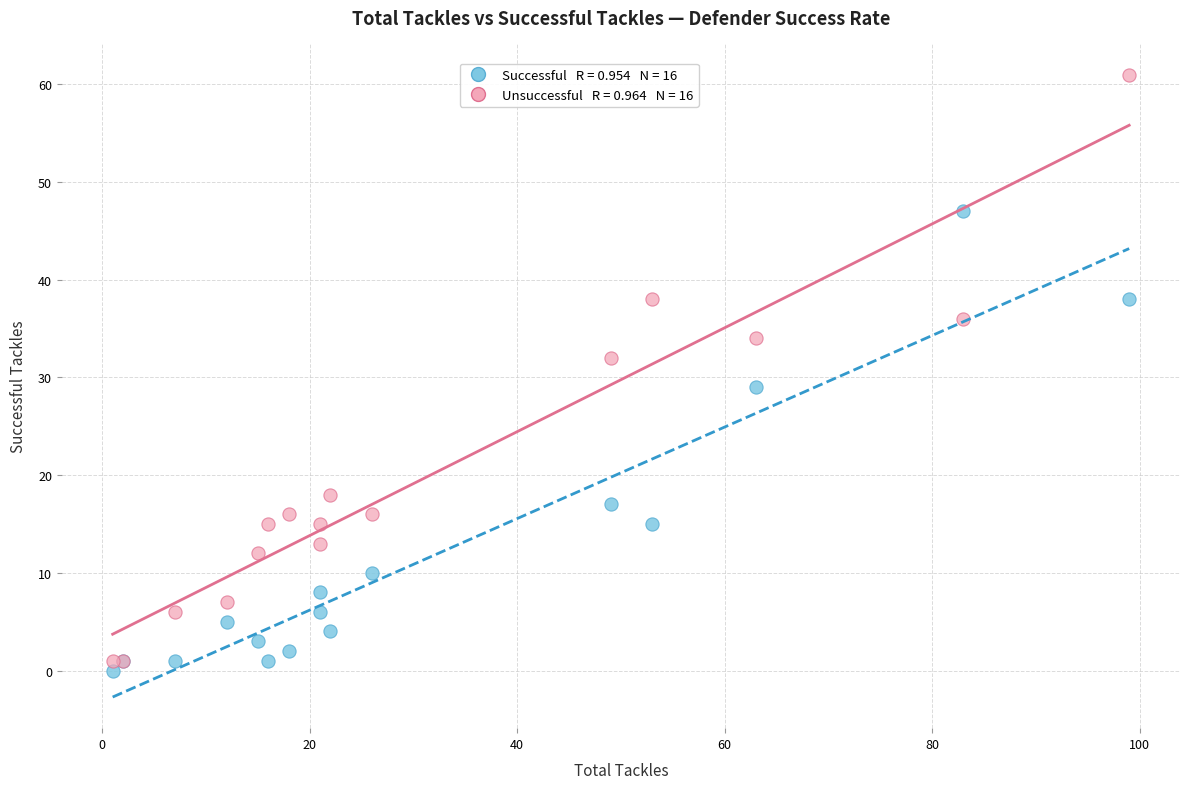

Across all series, what Y value is closest to 30?

29